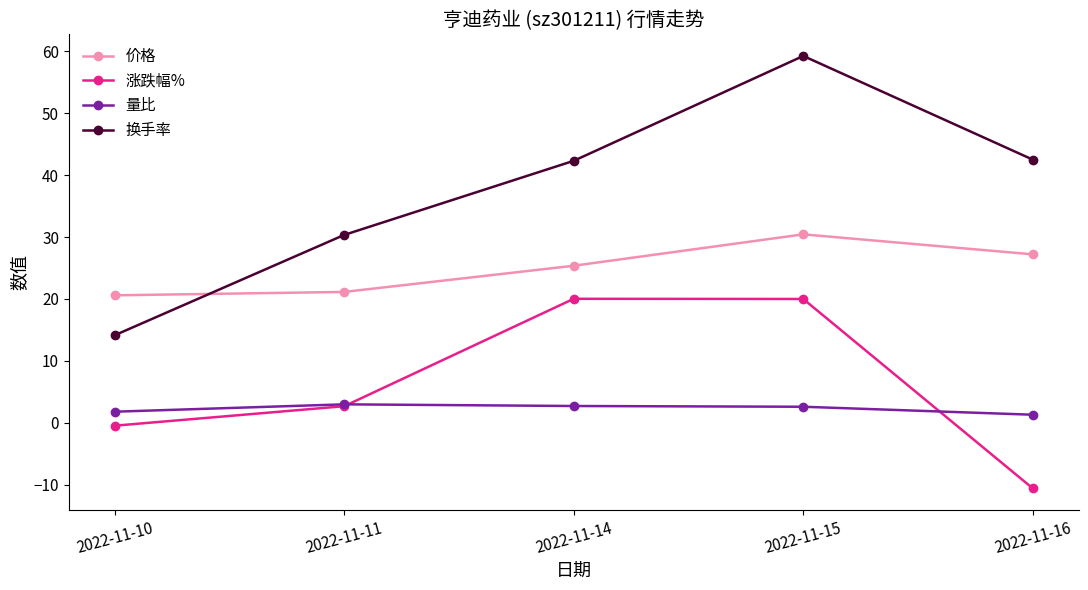

Is the value of 价格 at 2022-11-10 greater than the value of 换手率 at 2022-11-11?

No